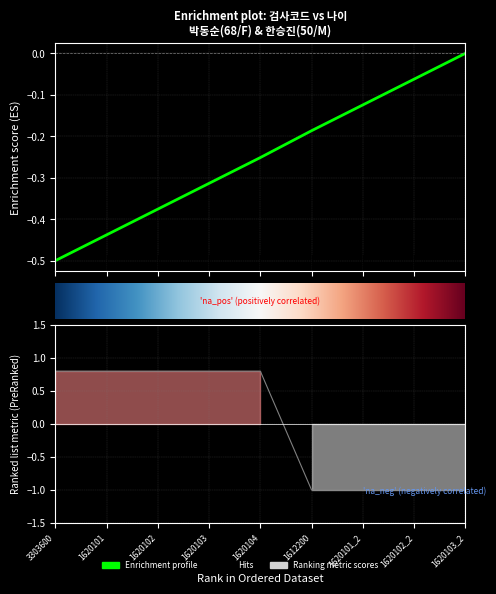

List the labels in order of value, largest first.

3303600, 1620101, 1620102, 1620103, 1620104, 1612200, 1620101_2, 1620102_2, 1620103_2